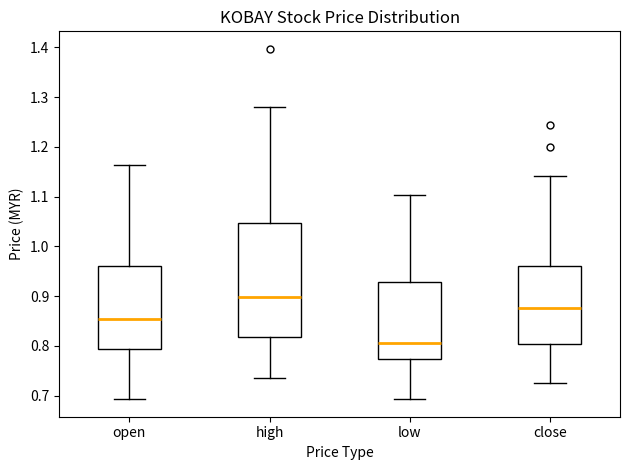

Reading left to right, read every box against the y-axis: the position of its median line, the range the box covers, and the ends of its whiskers. The values are not printed on the chart, so give them approximately, as read against the axis.

open: median 0.85, box 0.79 to 0.96, whiskers 0.69 to 1.16
high: median 0.90, box 0.82 to 1.05, whiskers 0.74 to 1.28
low: median 0.81, box 0.77 to 0.93, whiskers 0.69 to 1.10
close: median 0.88, box 0.80 to 0.96, whiskers 0.73 to 1.14